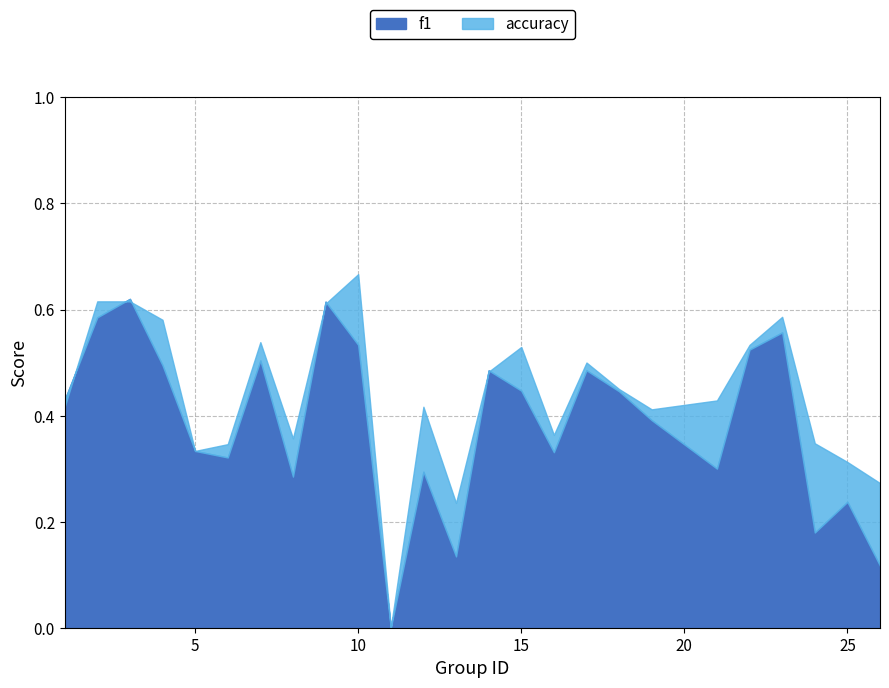

What is the value of the accuracy point at the 25th from the left?

0.3